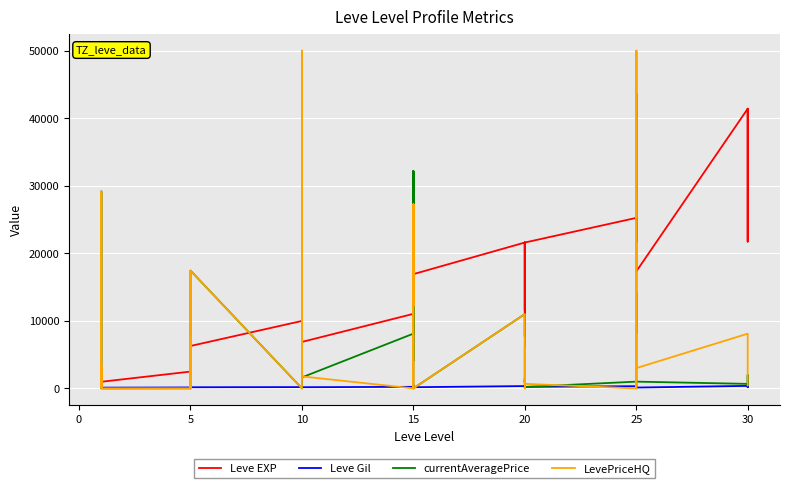

The value of Leve EXP at 5 is 3600. True or false?

True